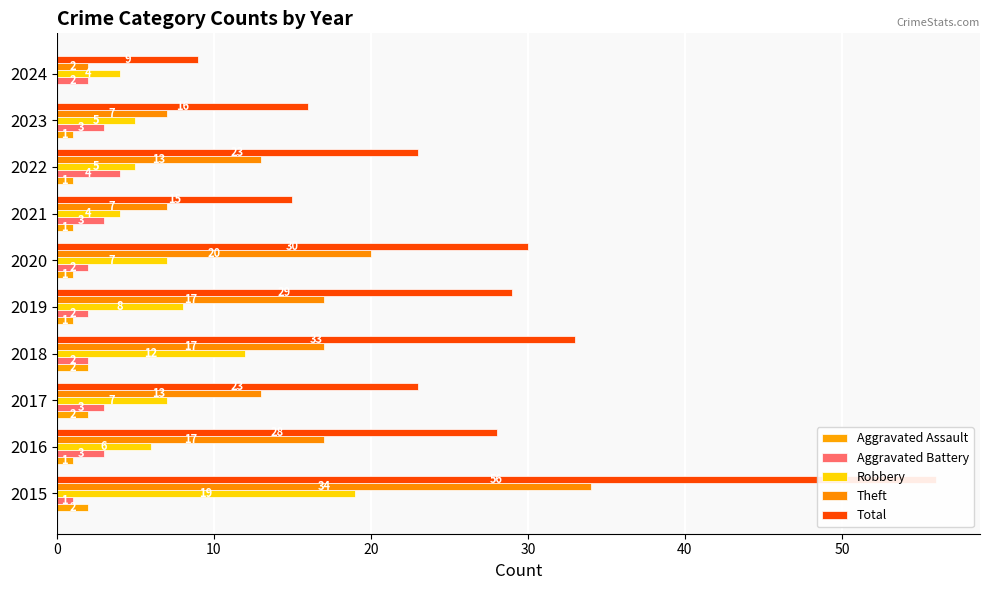

Which series has the largest total across all categories?

Total